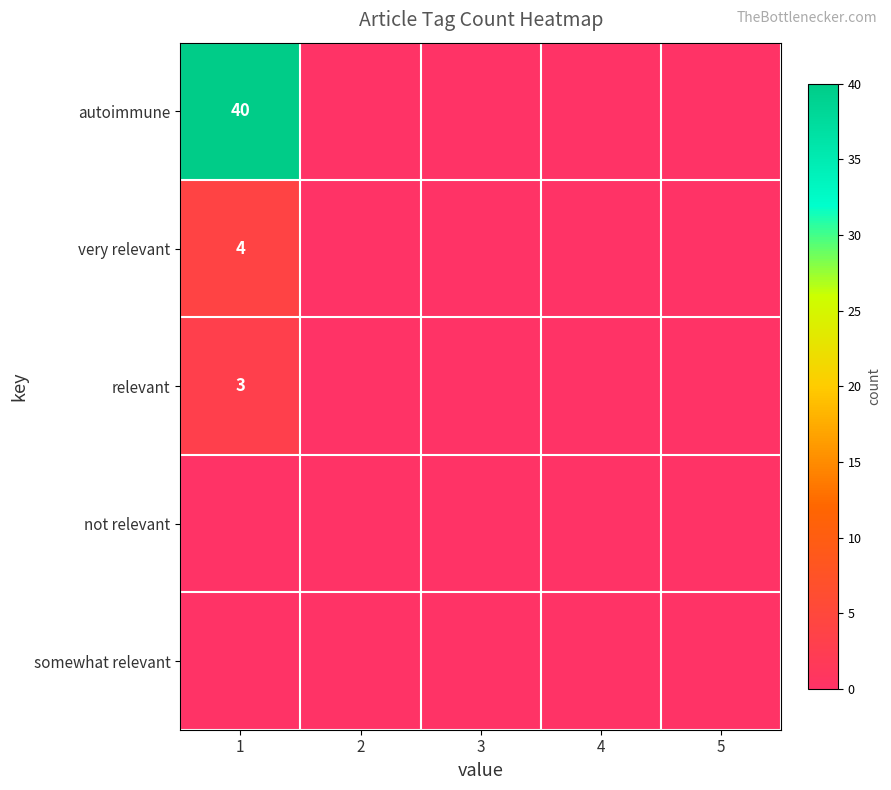

The autoimmune series shows 21 at 1. True or false?

False